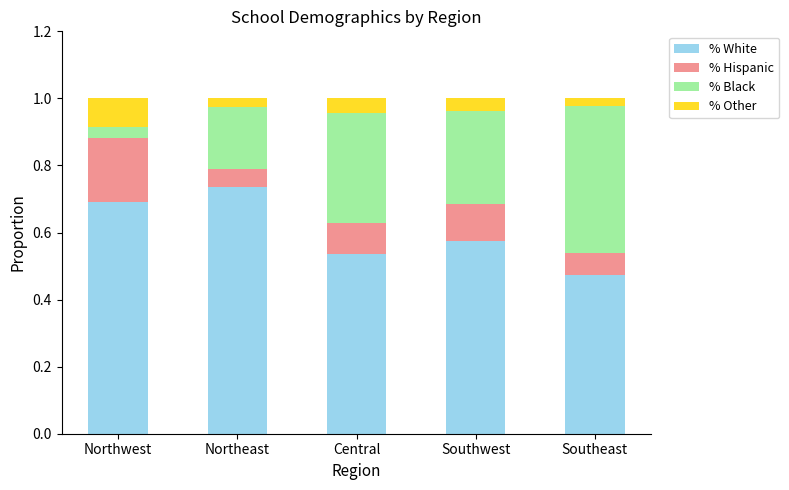

The value of % White at Northeast is 0.7. True or false?

True